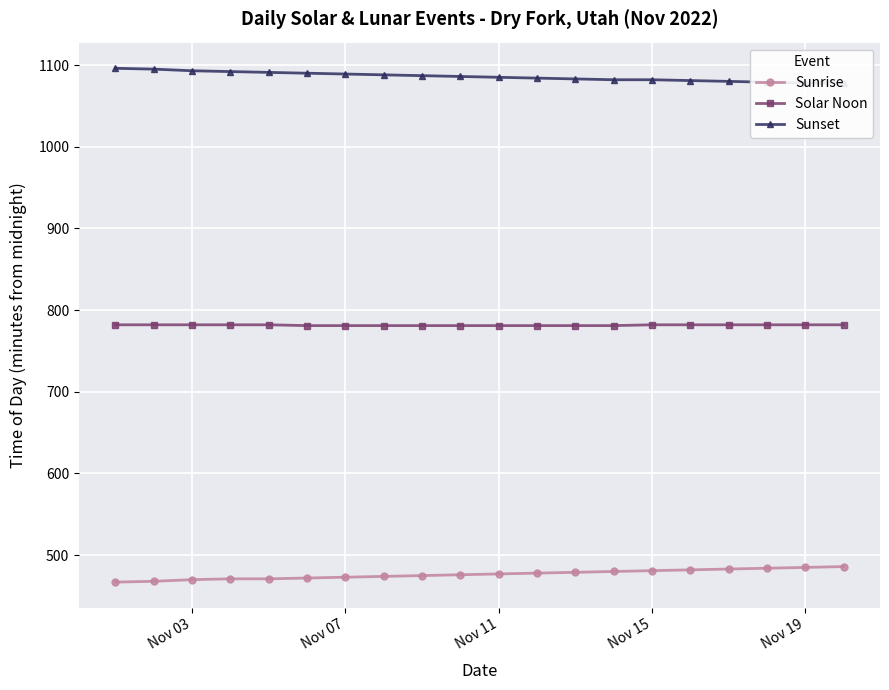

True or false: Solar Noon and Sunrise cross at least once.

False